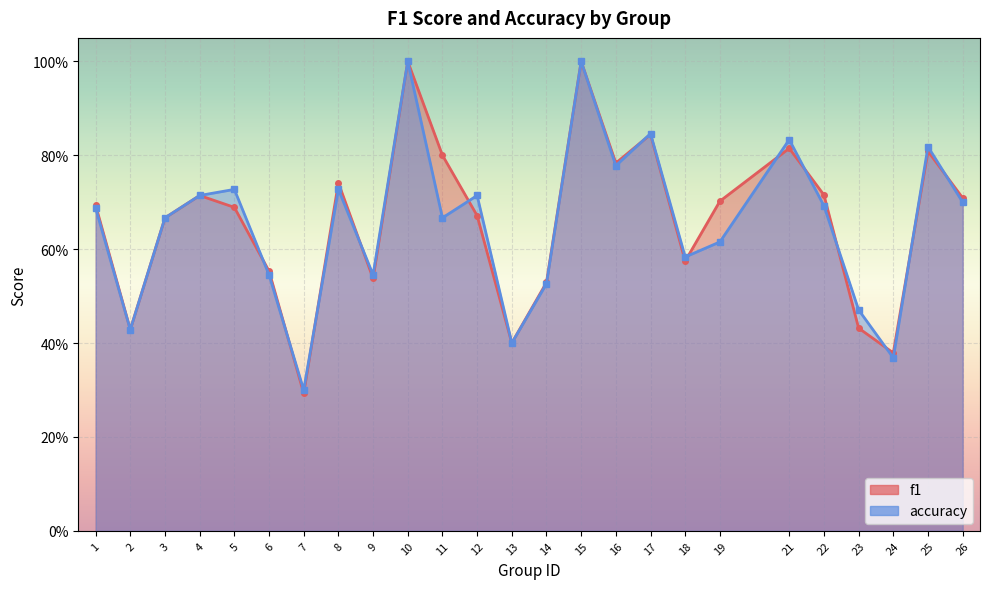

List the labels in order of f1 value, largest first.

10, 15, 17, 21, 25, 11, 16, 8, 22, 4, 26, 19, 1, 5, 12, 3, 18, 6, 9, 14, 23, 2, 13, 24, 7